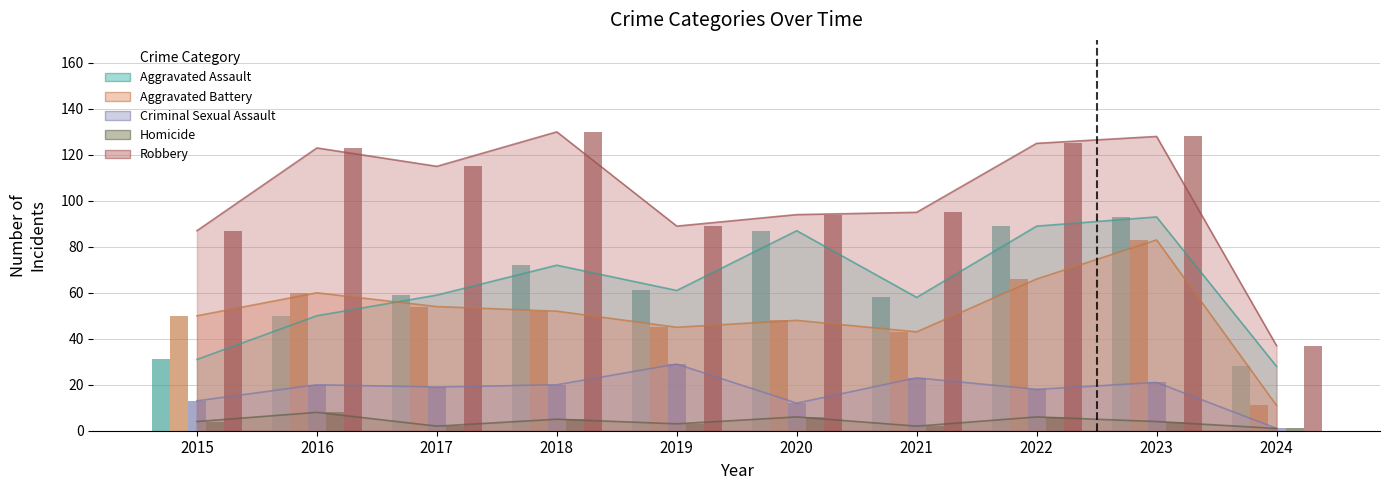

How many categories are shown in the chart?

10